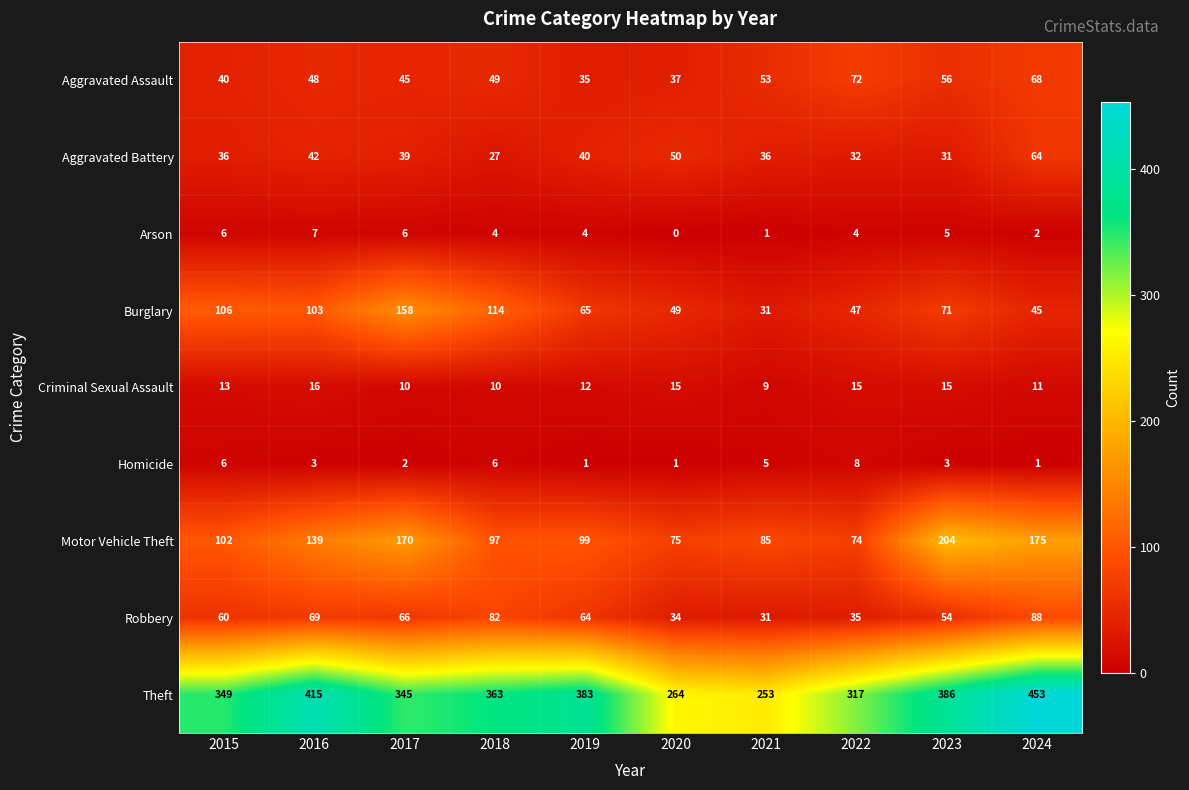

What is the spread (max minus min) of values at 2019?

382